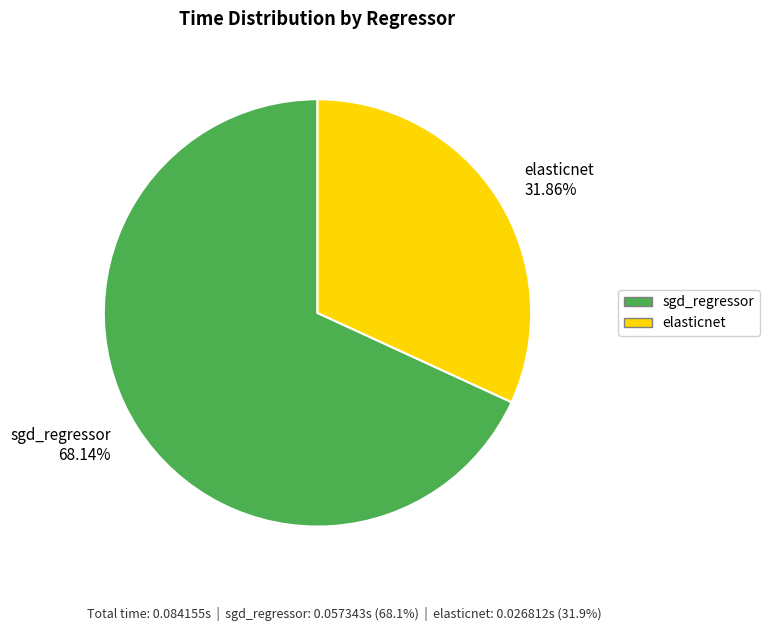

Is the sum of sgd_regressor and elasticnet greater than half?

Yes